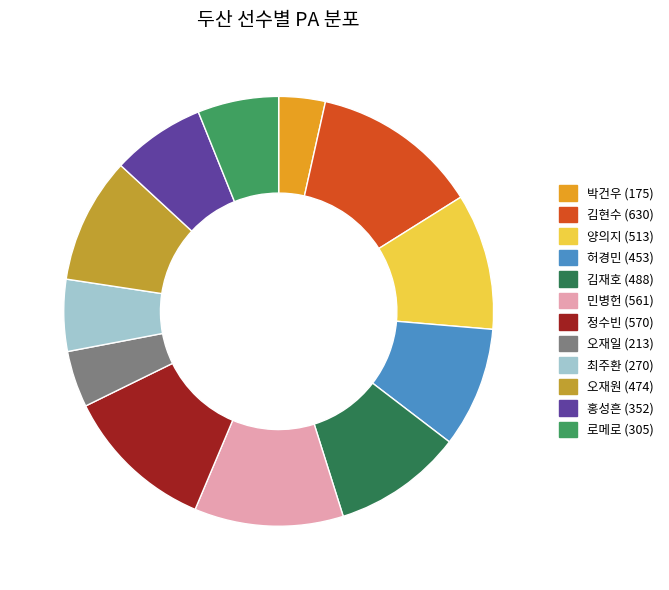

Count the number of slices in the pie.

12